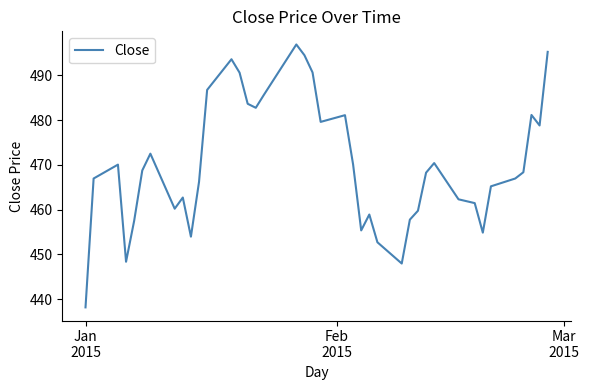

How many interior local peaks (higher than both neighbors) does the data have?

9